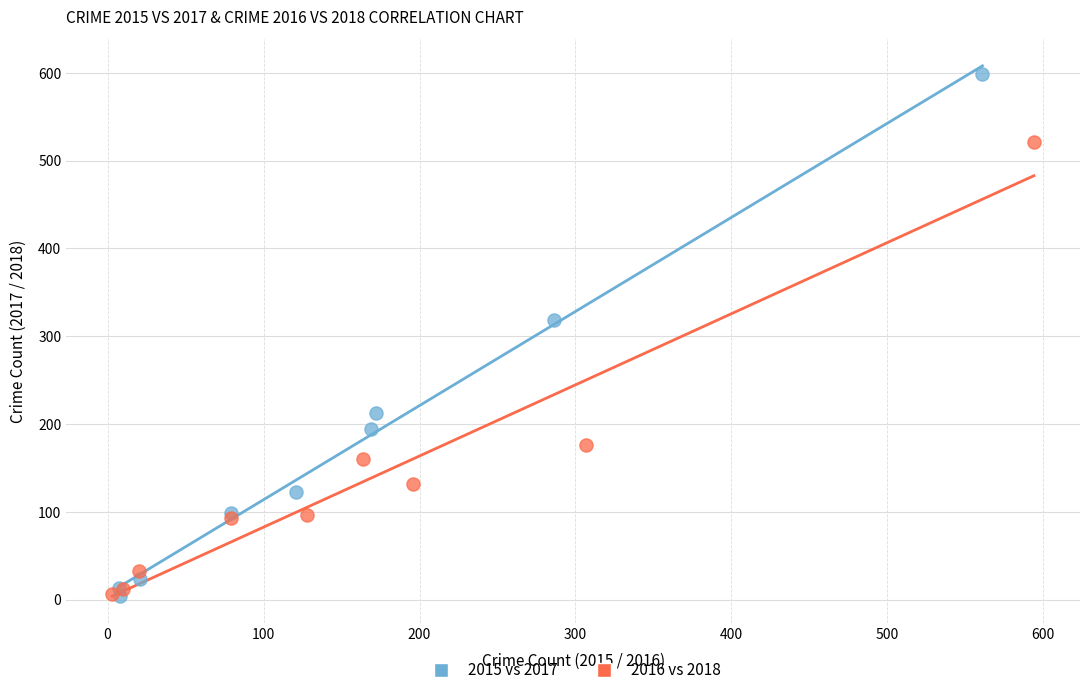

Which series has the largest Y range (max minus min)?

2015 vs 2017